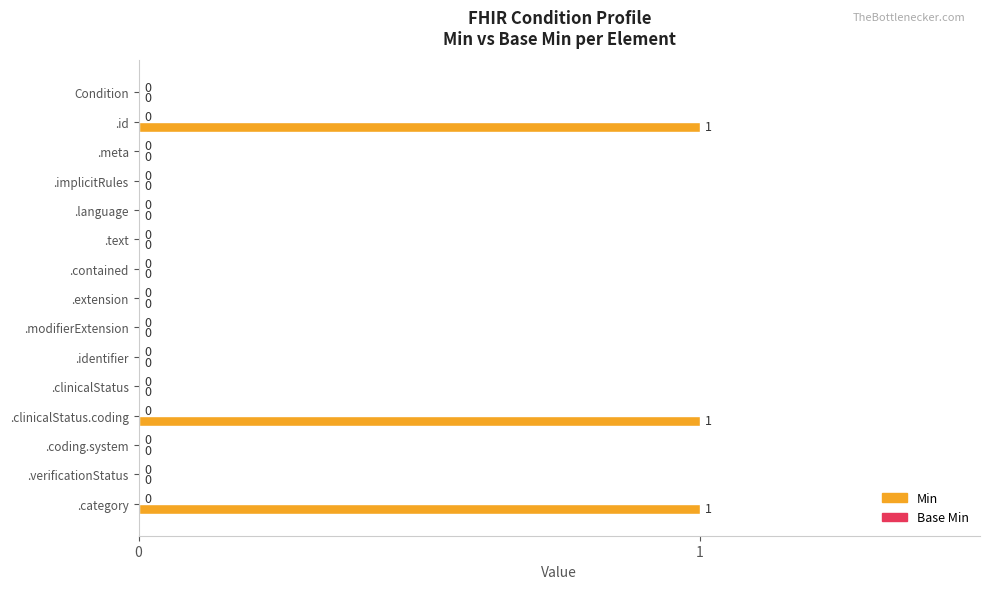

The value at .category is 1. True or false?

True